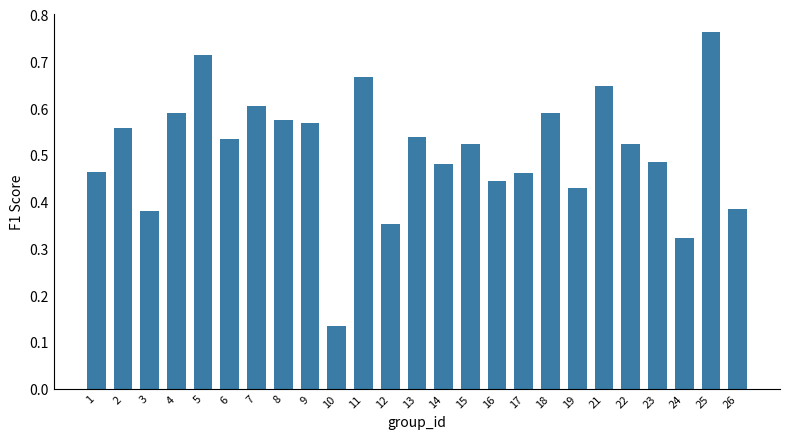

The chart shows a value of 0.1 at 24. True or false?

False